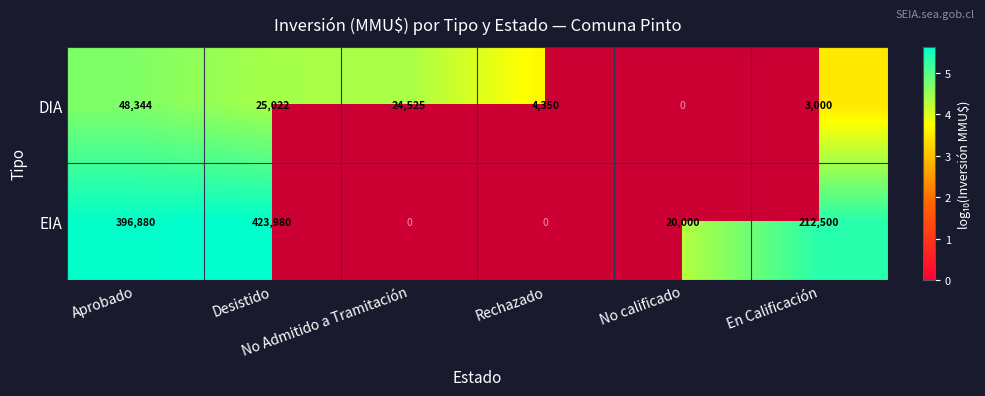

At Rechazado, list the series in order from largest to smallest.

DIA, EIA